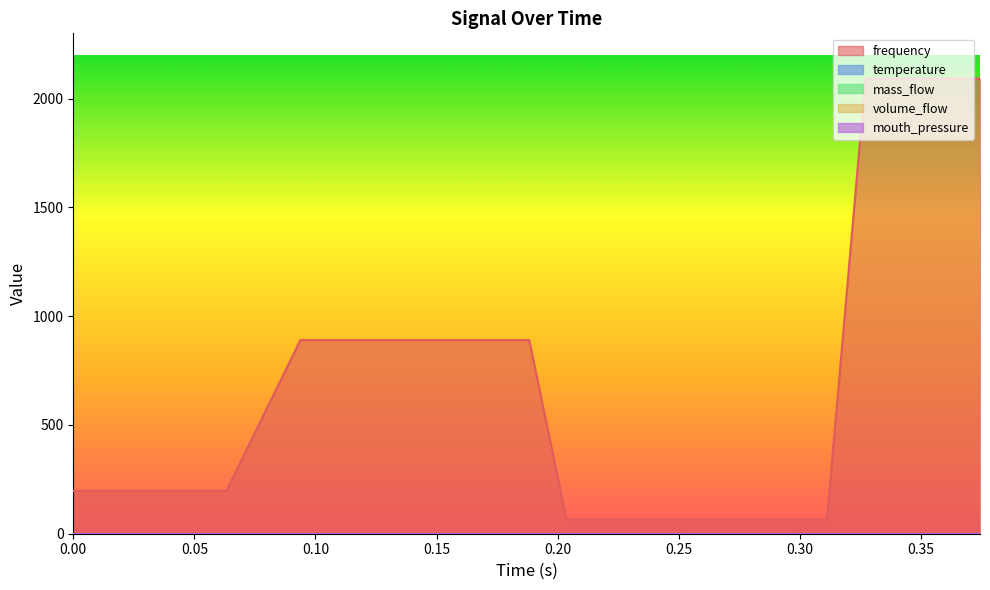

True or false: frequency and temperature intersect in this chart.

False